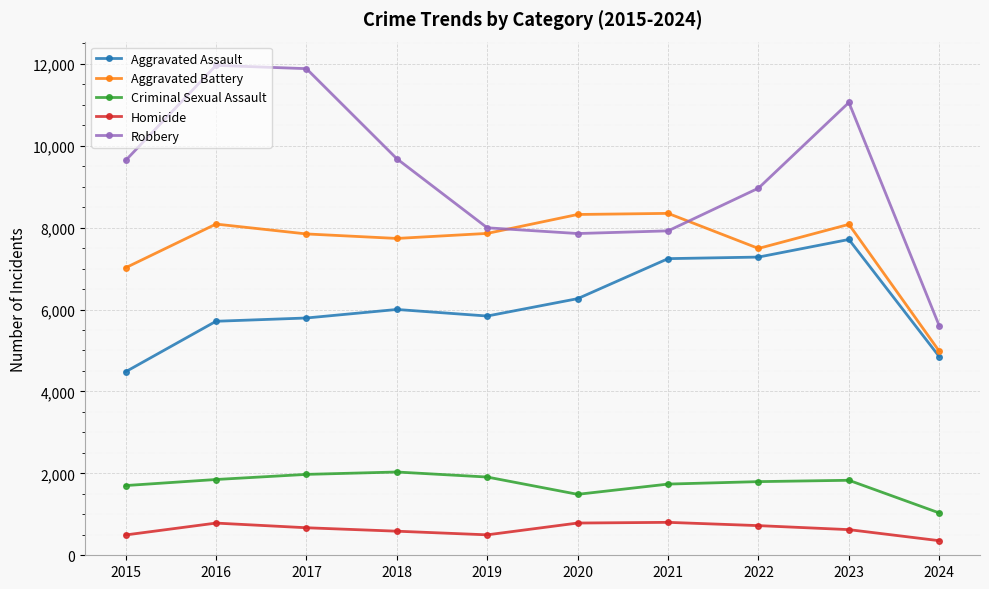

Between which two adjacent categories do Robbery and Aggravated Battery first intersect?

2019 and 2020